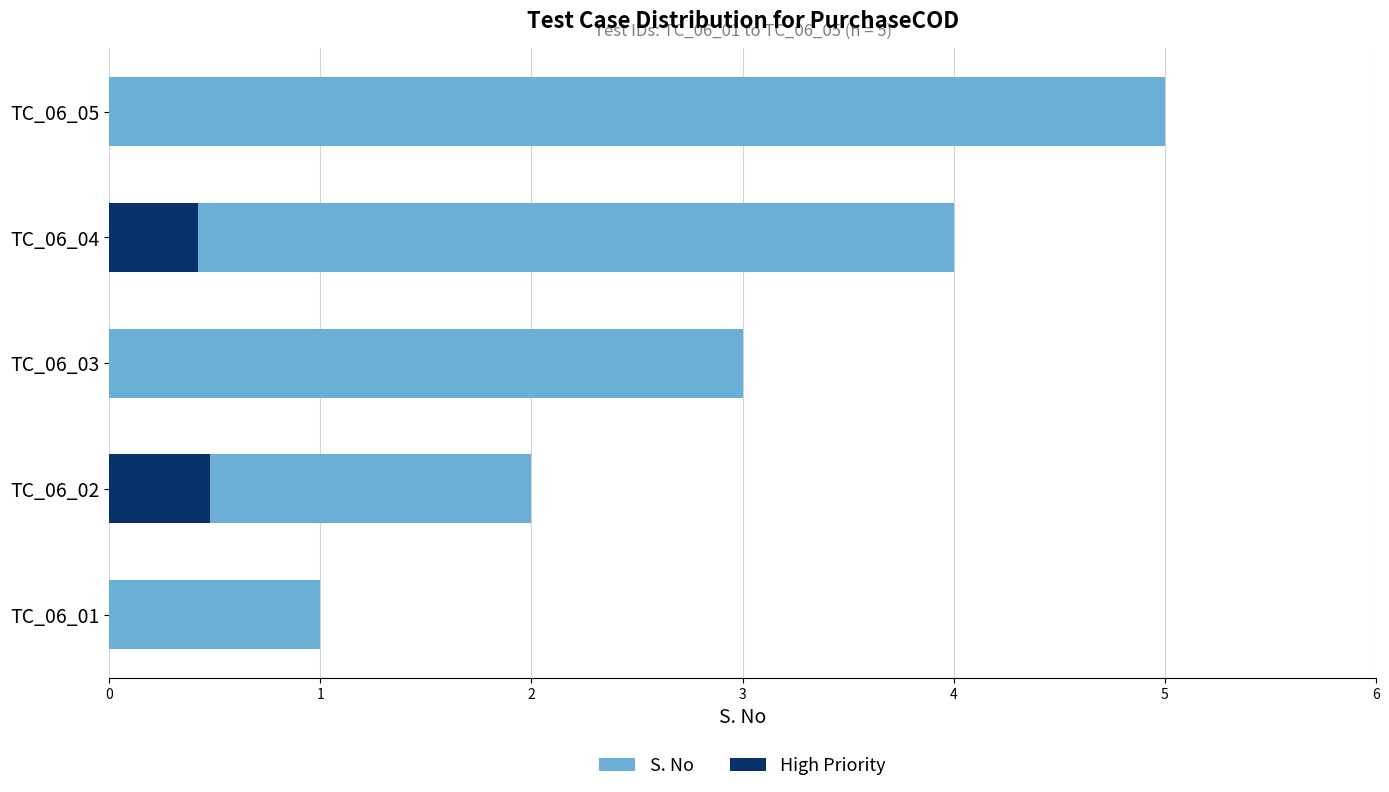

At which category is the sum across all series the highest?

TC_06_05